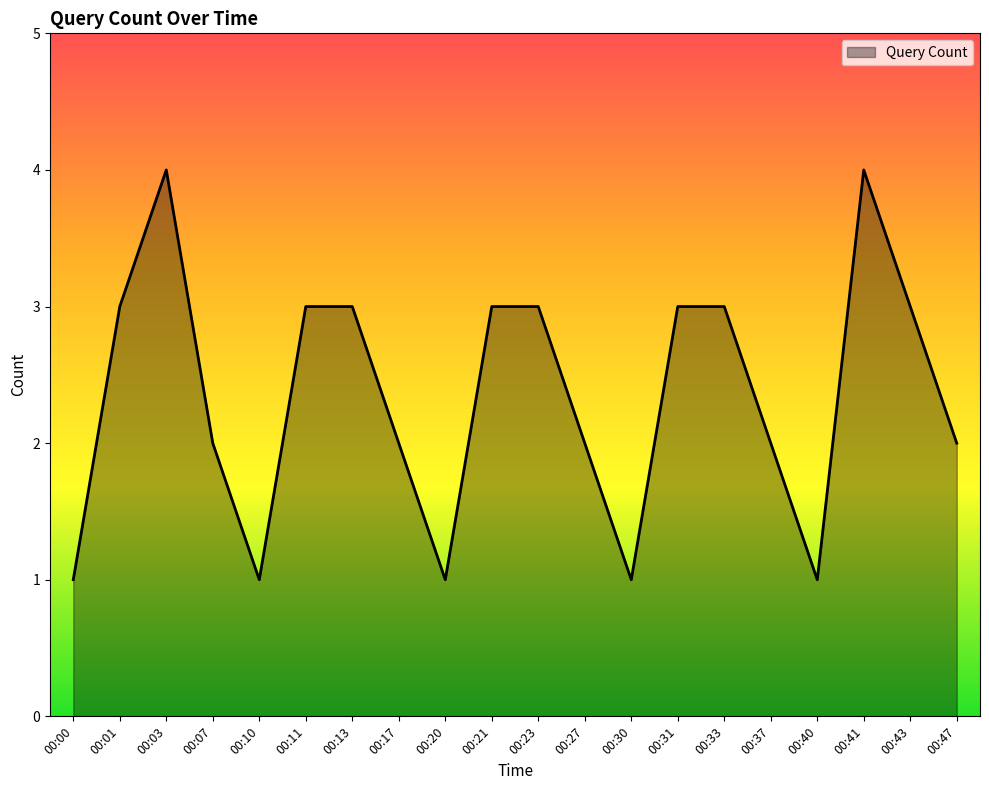

What is the difference between the maximum and minimum values?

3